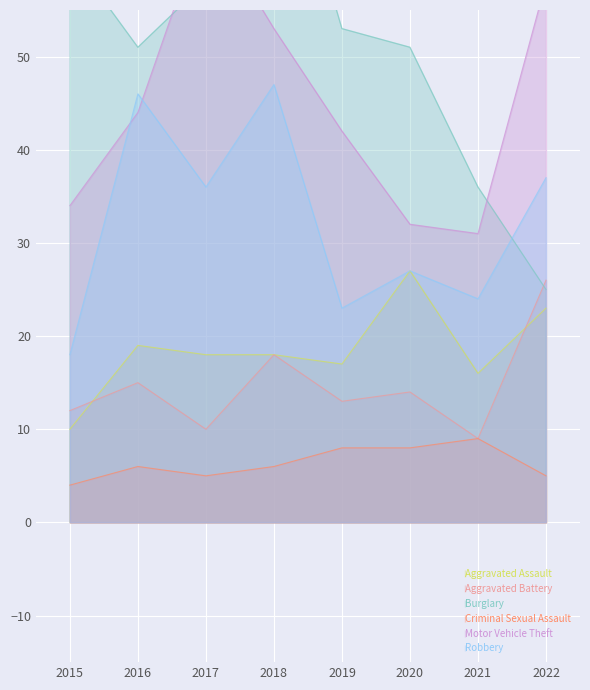

At which label does Aggravated Assault first exceed 18?

2016